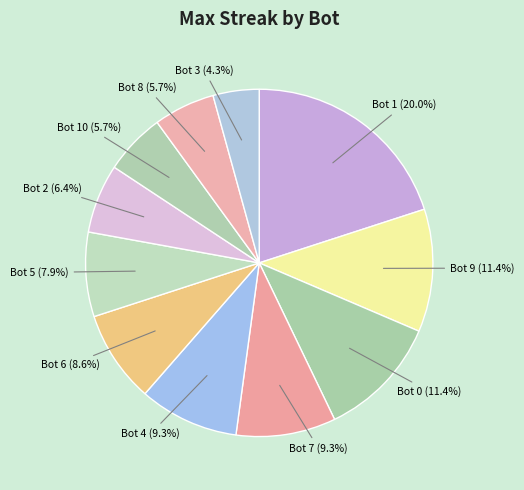

How many segments does this pie chart have?

11